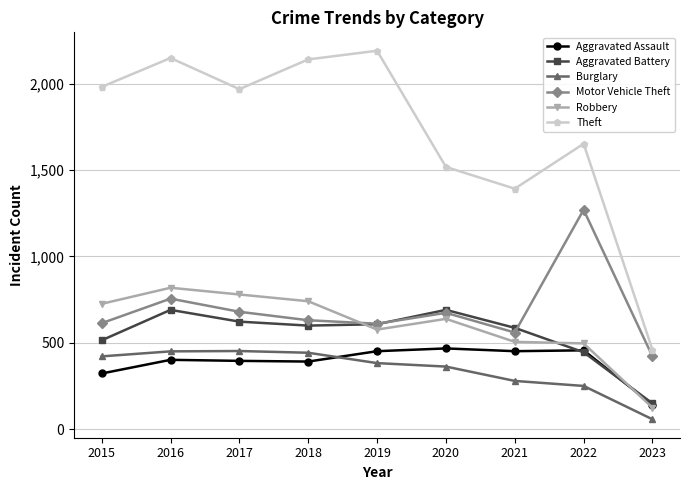

Between 2021 and 2022, which series saw the biggest shift?

Motor Vehicle Theft